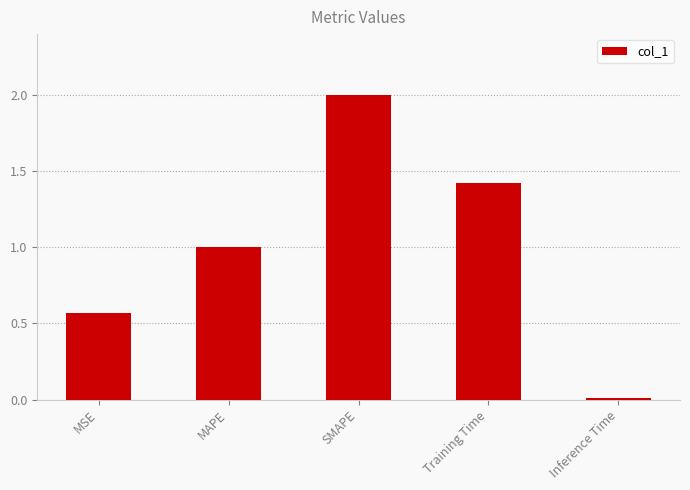

What is the difference between the second highest and second lowest values?

0.9